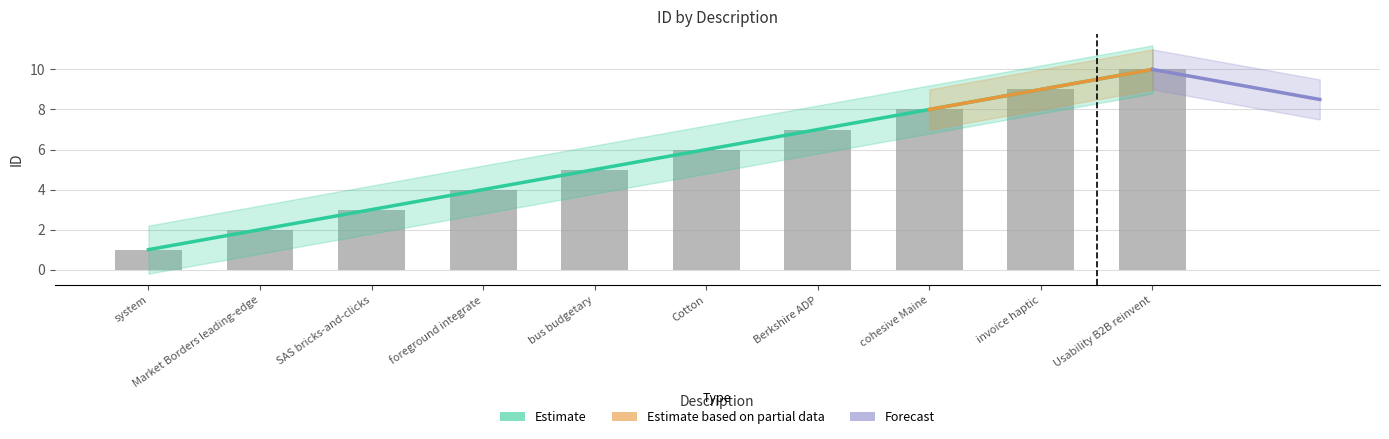

Which category has the lowest value across all series?

system